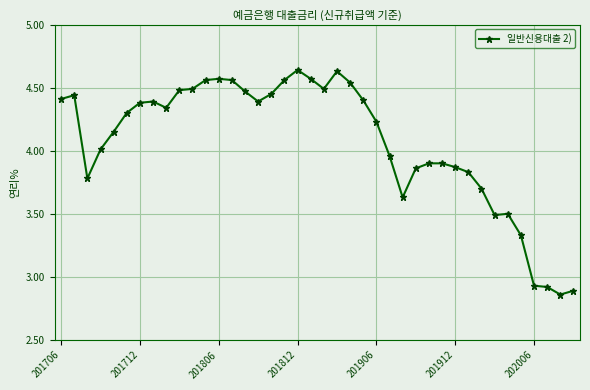

True or false: the data has more than 1 interior local peaks.

True